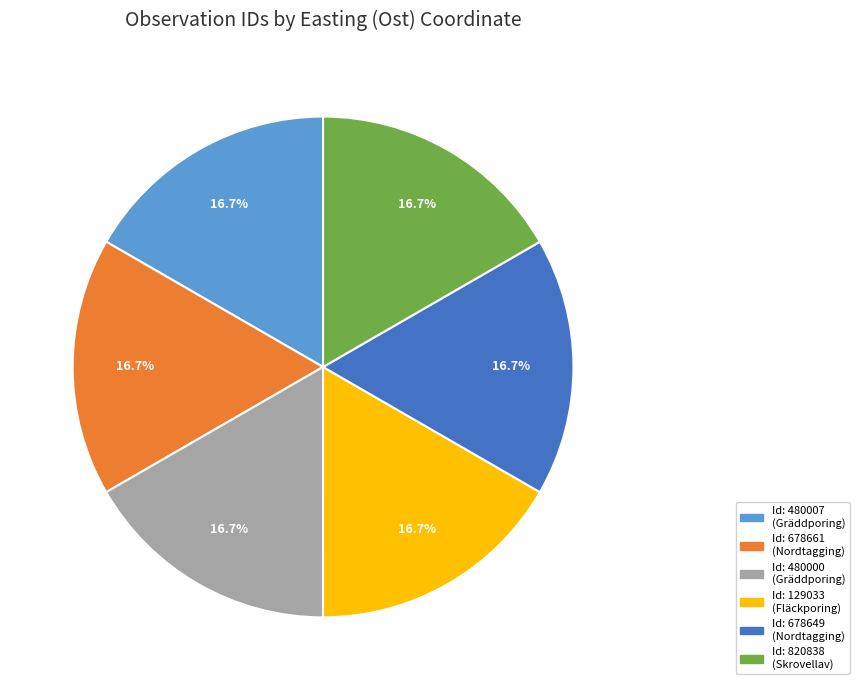

Is there a majority slice in this chart?

No